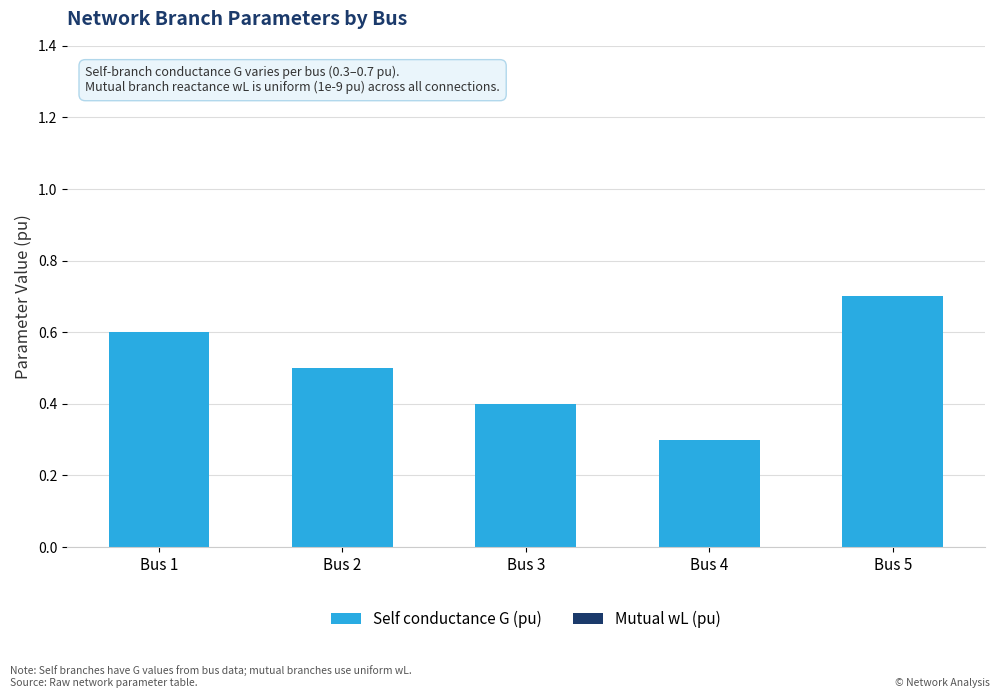

What is the approximate value of Self conductance G (pu) at Bus 3?

0.4